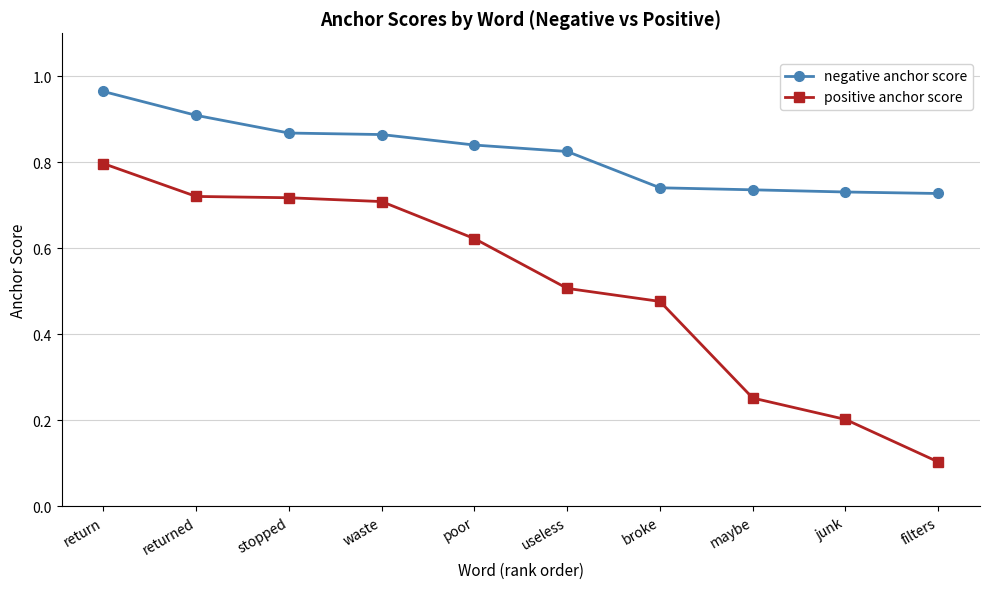

How many lines are shown in the chart?

2